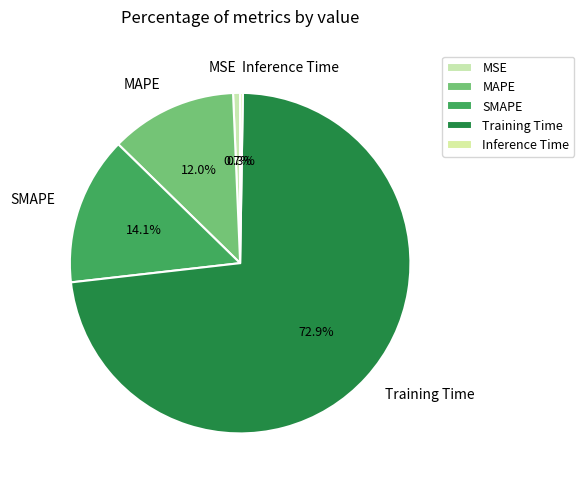

True or false: Training Time accounts for 73% of the total.

True